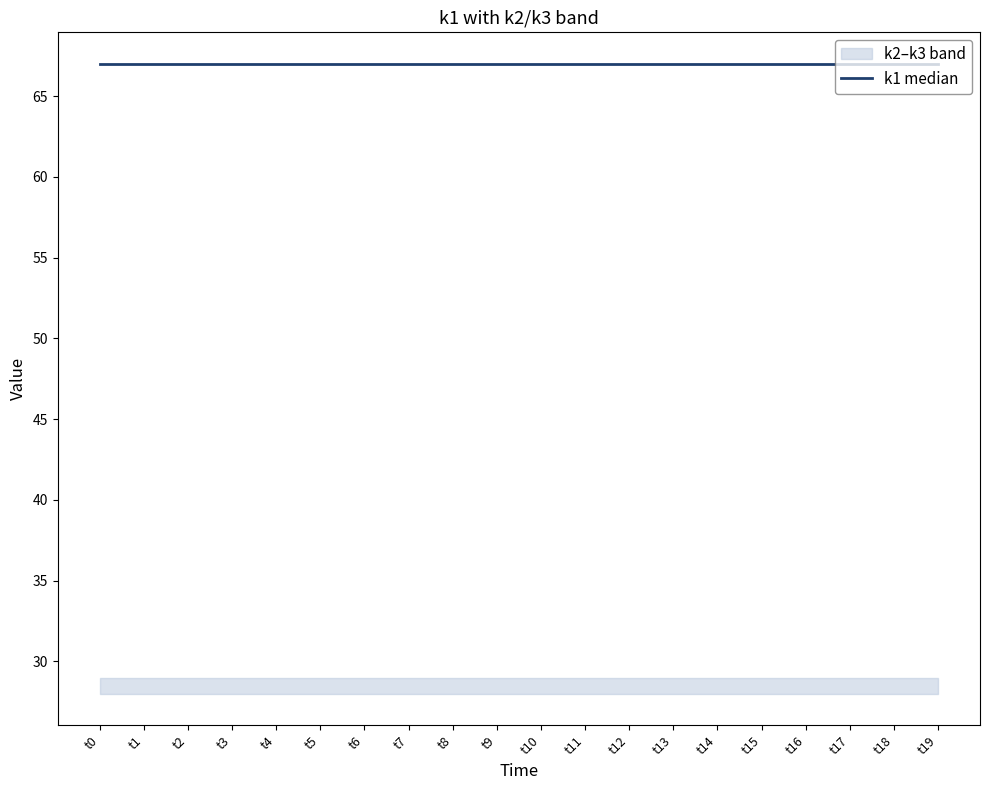

Reading right to left, what are all the values shown in this chart?

k1: t19=67	t18=67	t17=67	t16=67	t15=67	t14=67	t13=67	t12=67	t11=67	t10=67	t9=67	t8=67	t7=67	t6=67	t5=67	t4=67	t3=67	t2=67	t1=67	t0=67
k2: t19=28	t18=28	t17=28	t16=28	t15=28	t14=28	t13=28	t12=28	t11=28	t10=28	t9=28	t8=28	t7=28	t6=28	t5=28	t4=28	t3=28	t2=28	t1=28	t0=28
k3: t19=29	t18=29	t17=29	t16=29	t15=29	t14=29	t13=29	t12=29	t11=29	t10=29	t9=29	t8=29	t7=29	t6=29	t5=29	t4=29	t3=29	t2=29	t1=29	t0=29